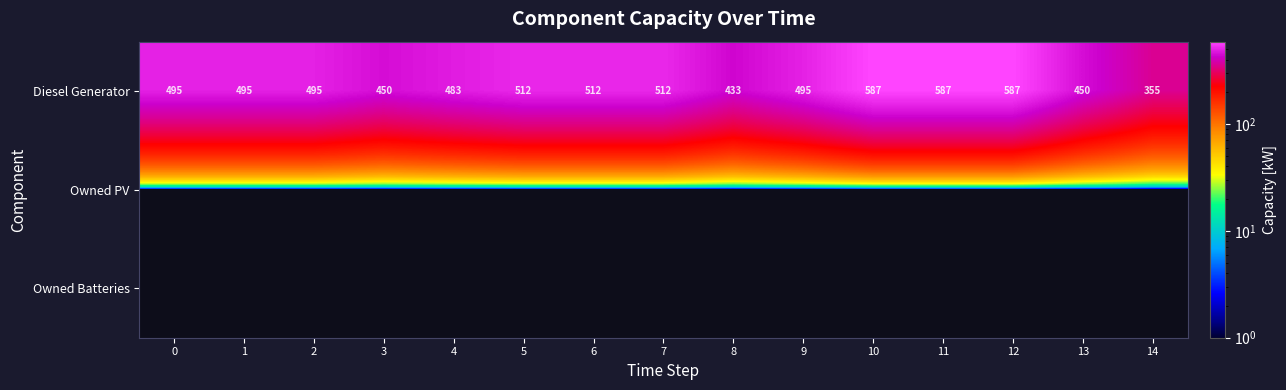

The Diesel Generator series shows 623 at 13. True or false?

False